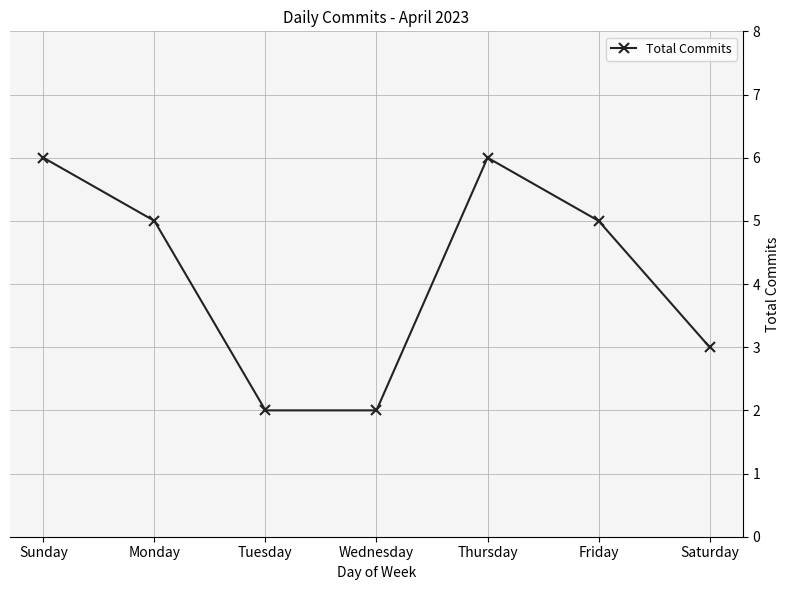

What is the maximum value shown in the chart?

6